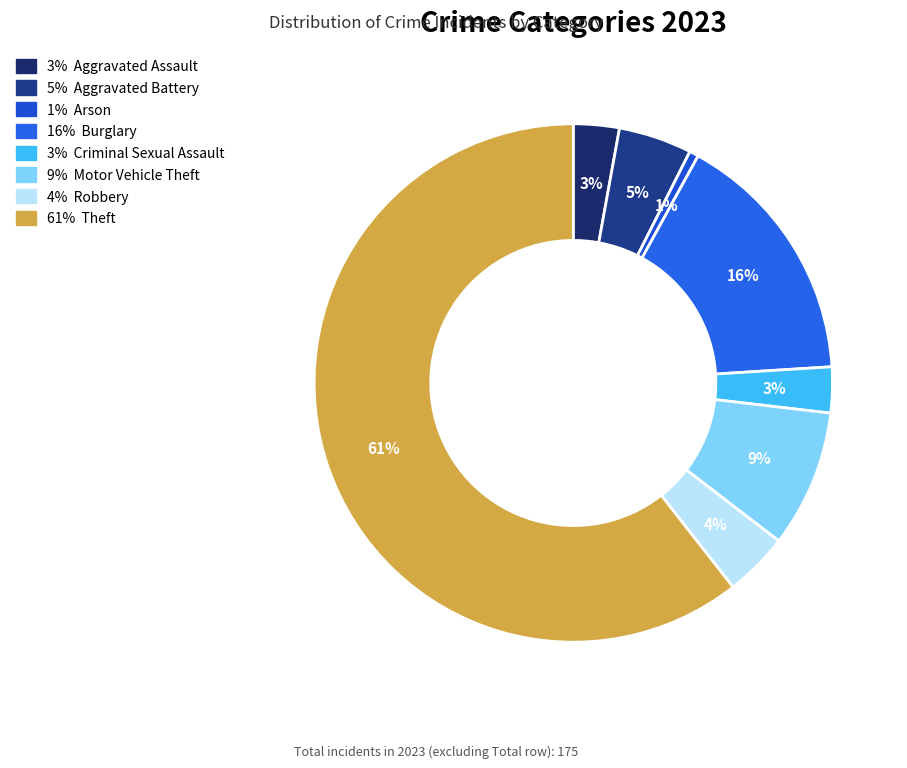

Count the number of slices in the pie.

8